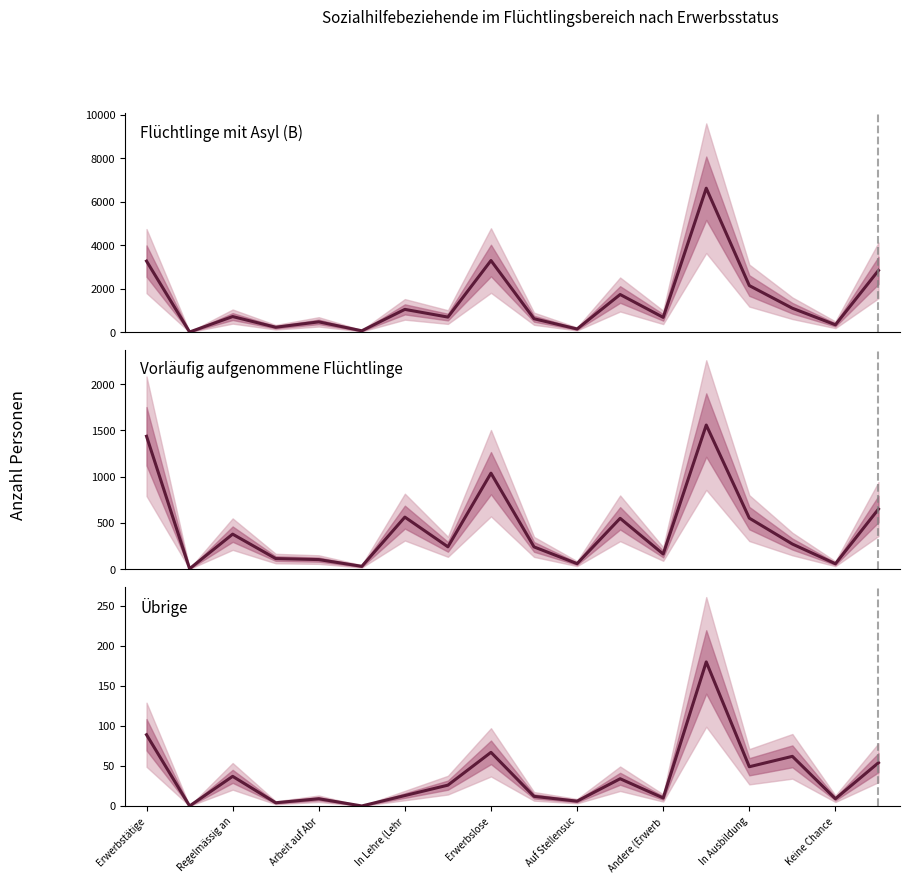

How many categories are shown in the chart?

18